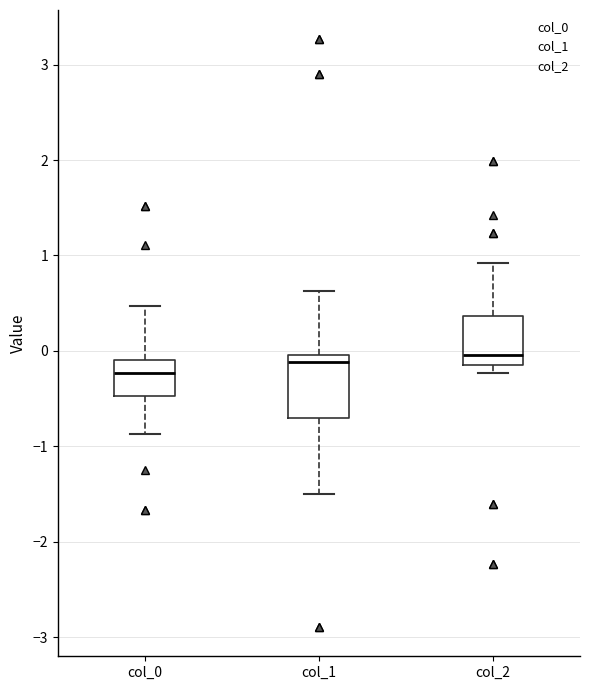

Which box's median line is the lowest?

col_0